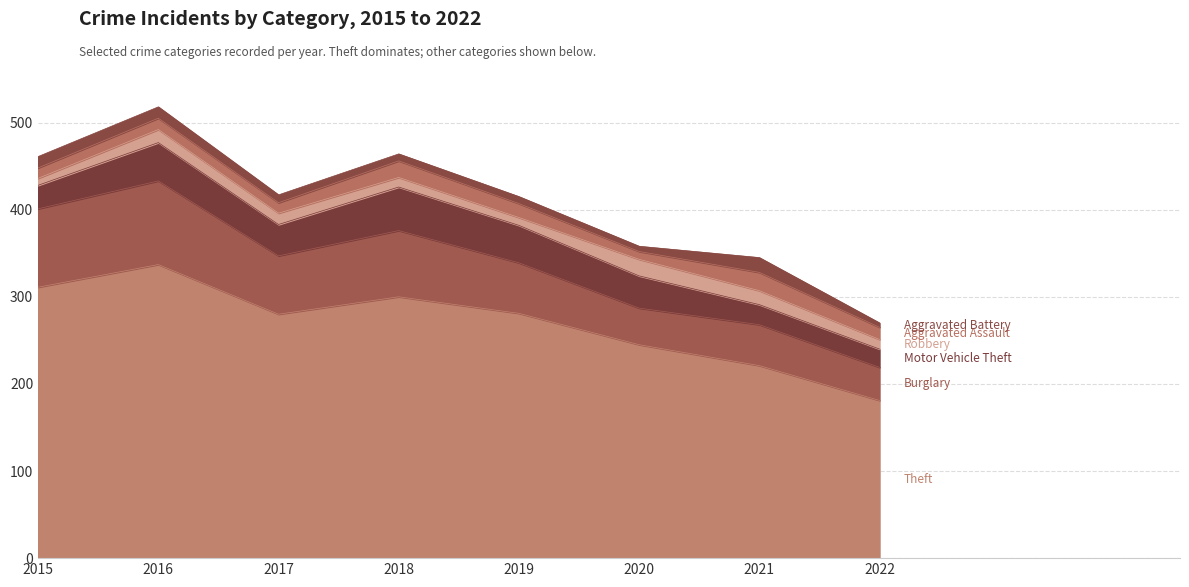

Where is the first local minimum for Robbery?

2019